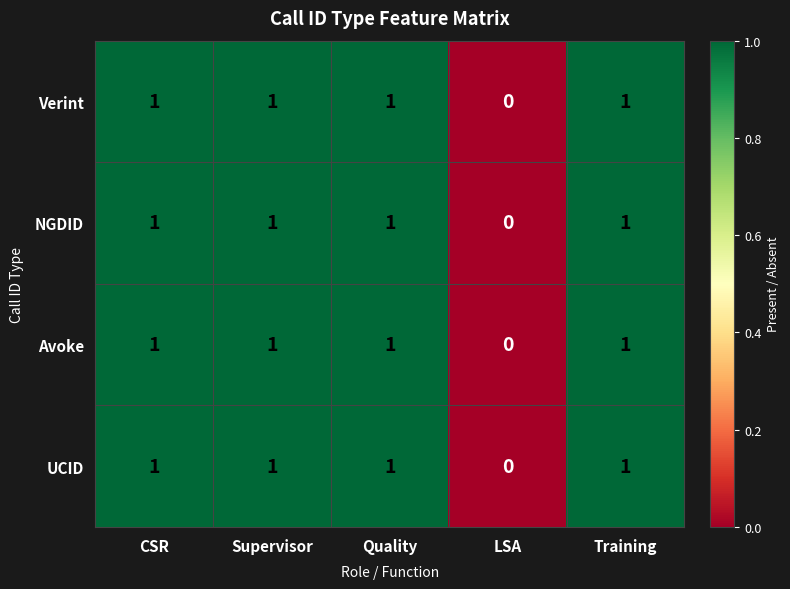

What is the sum of all UCID values?

4